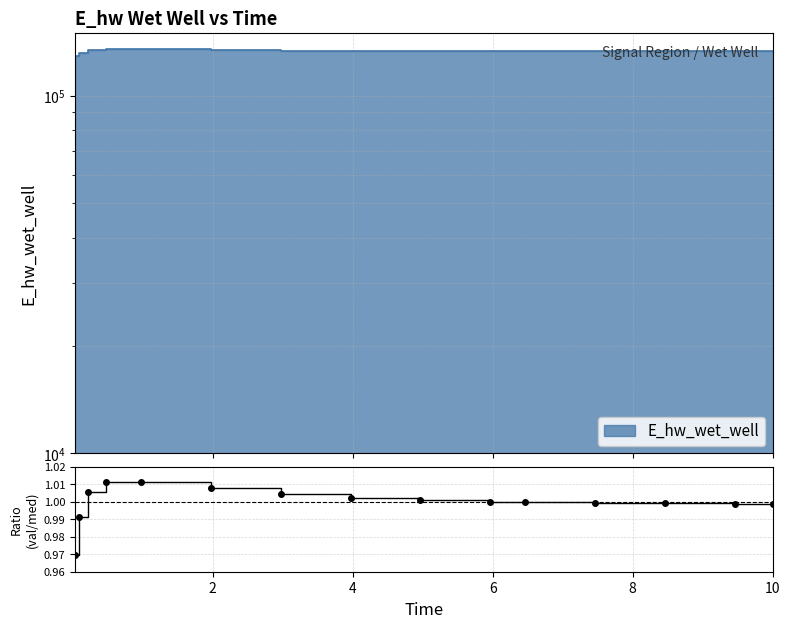

Reading right to left, what are all the values shown in this chart?

1.0	1.0	1.0	1.0	1.0	1.0	1.0	1.0	1.0	1.0	1.0	1.0	1.0	1.0	1.0